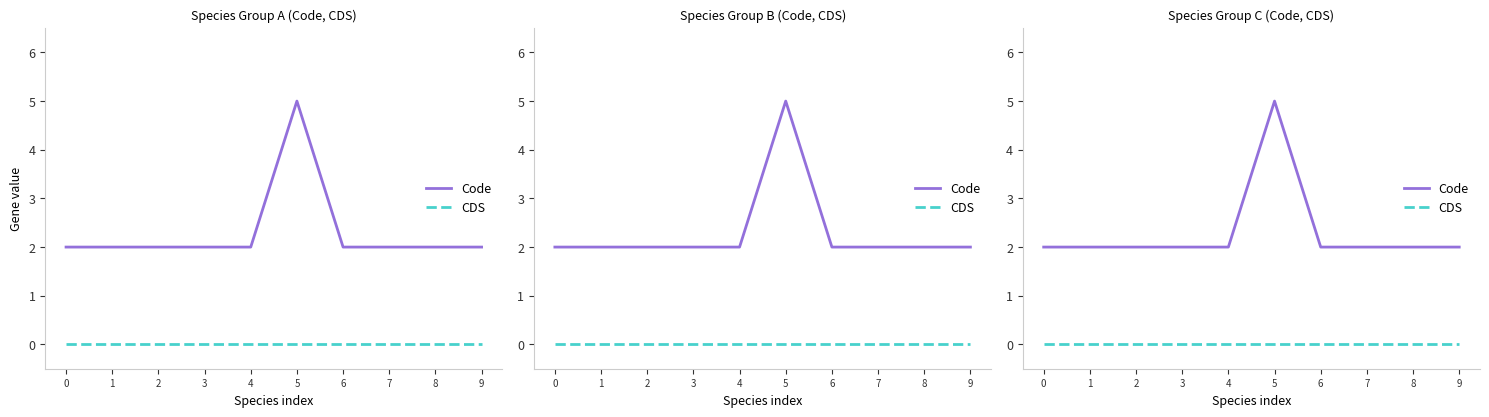

Reading right to left, extract all data points from this chart.

Code: 9=2	8=2	7=2	6=2	5=5	4=2	3=2	2=2	1=2	0=2
CDS: 9=0	8=0	7=0	6=0	5=0	4=0	3=0	2=0	1=0	0=0